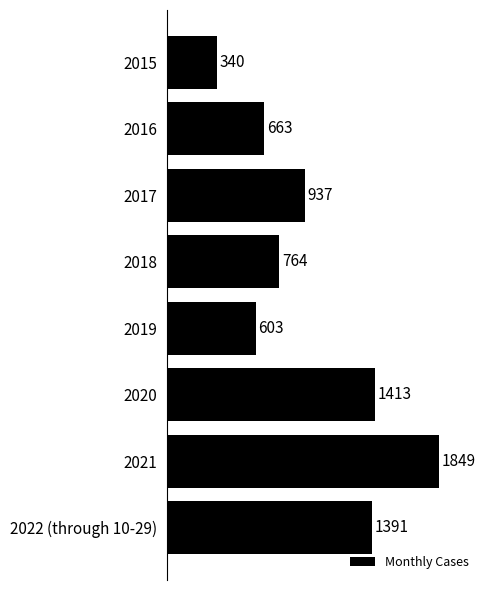

True or false: the data shows 2162 at 2022 (through 10-29).

False